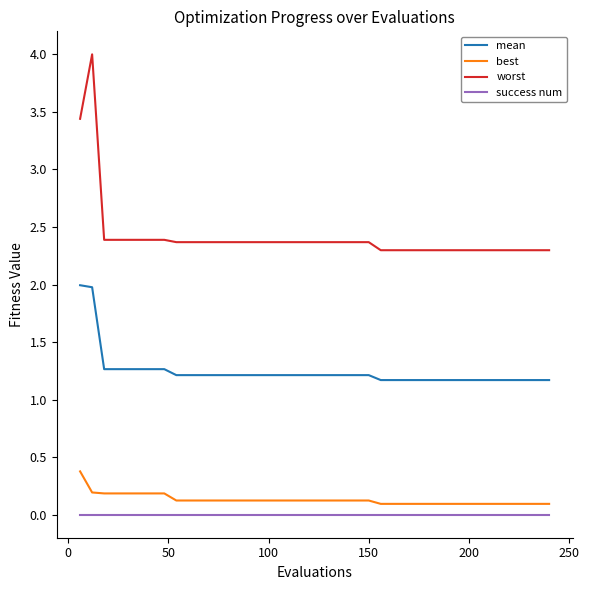

What is the maximum value for mean?

2.0